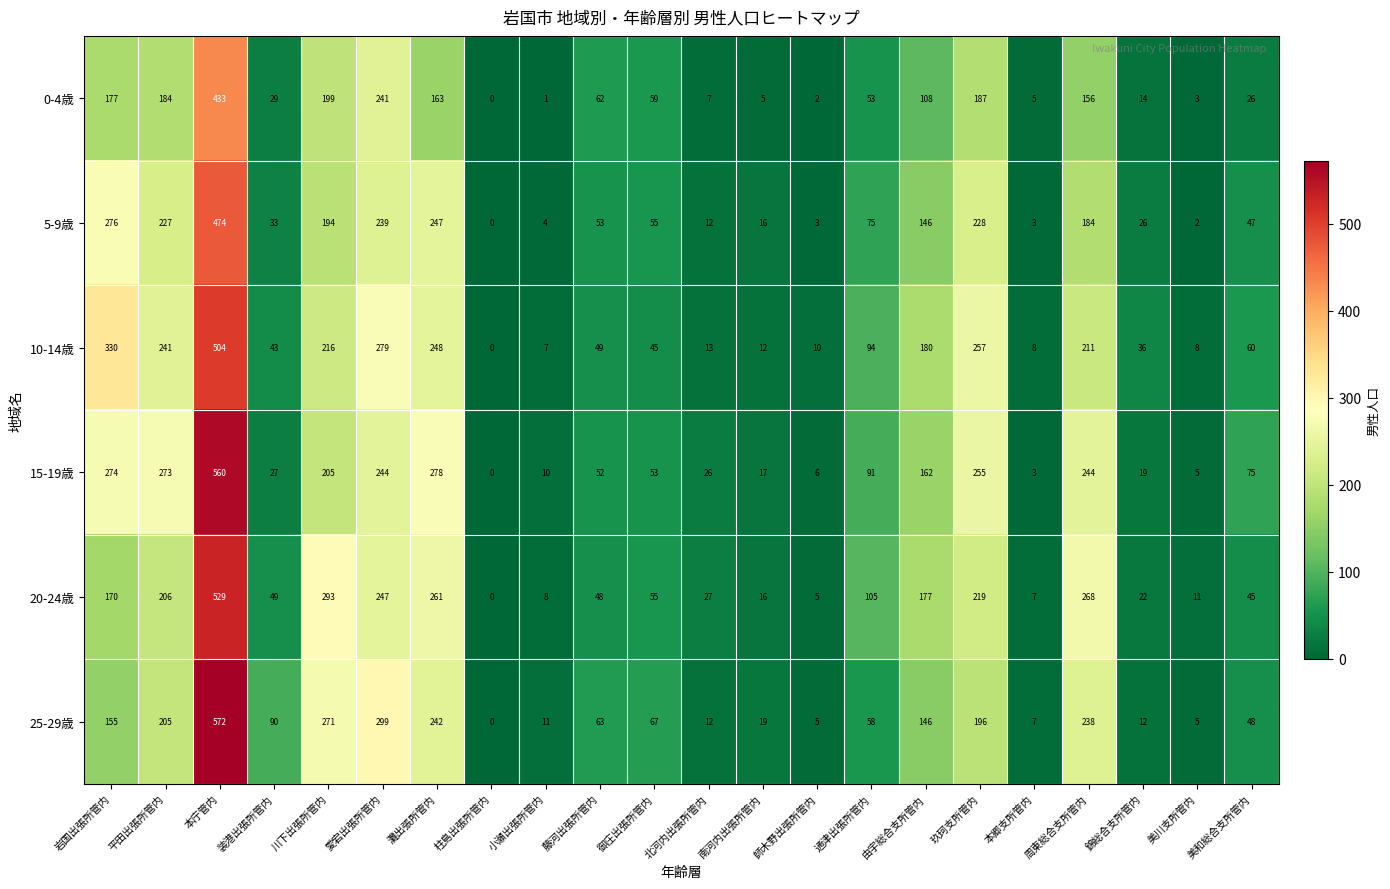

At which label does 20-24歳 first exceed 55?

岩国出張所管内